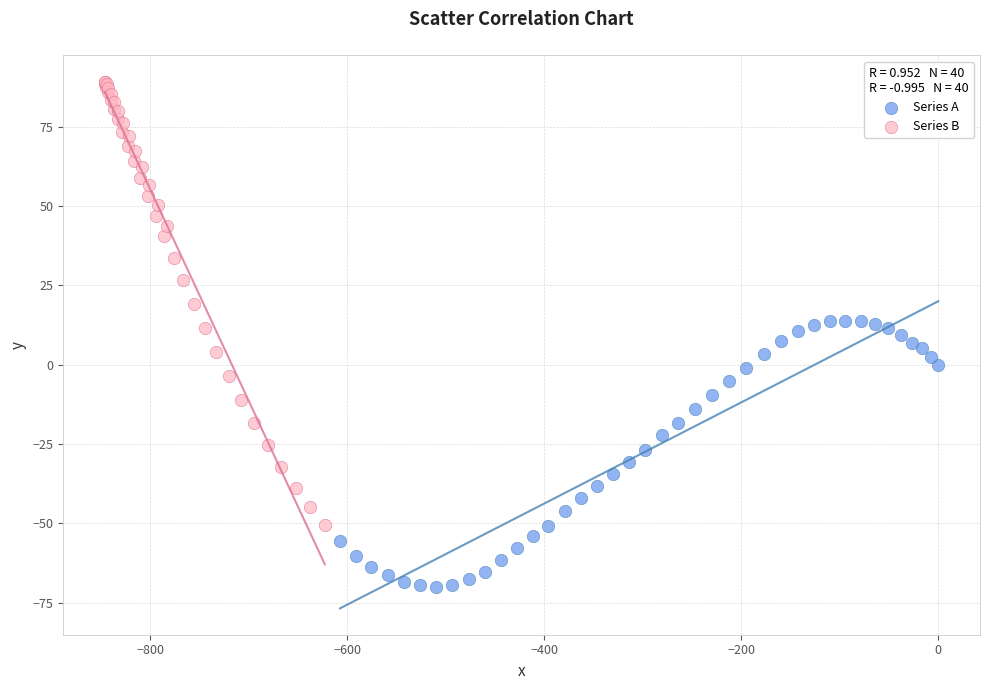

Which series reaches the minimum Y coordinate?

Series A